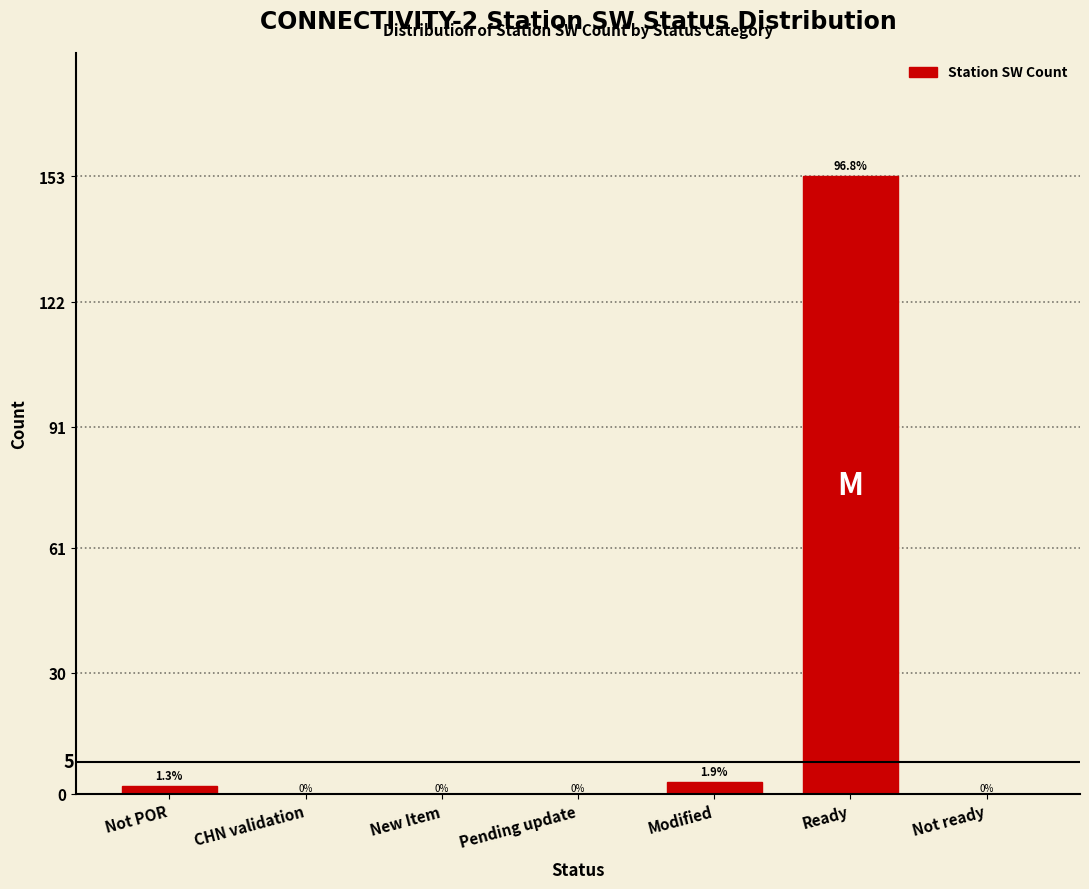

Reading left to right, extract all data points from this chart.

Not POR=2	CHN validation=0	New Item=0	Pending update=0	Modified=3	Ready=153	Not ready=0